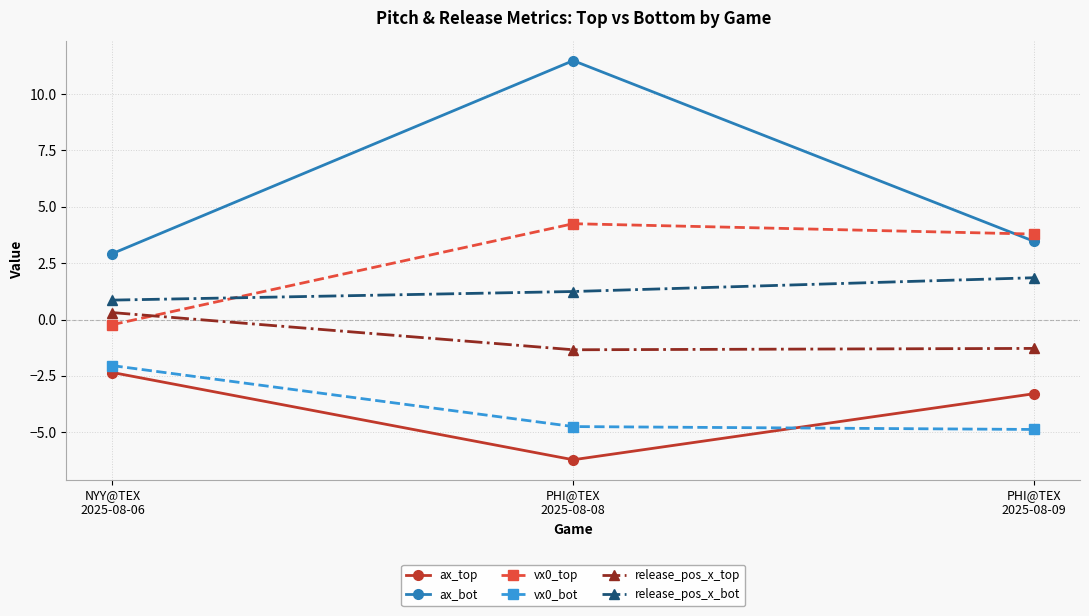

The value of ax_top at PHI@TEX
2025-08-08 is -3.2. True or false?

False